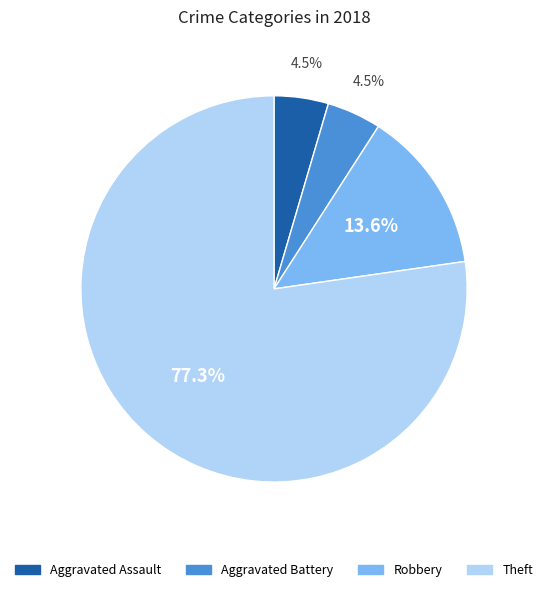

How many slices are in this pie chart?

4